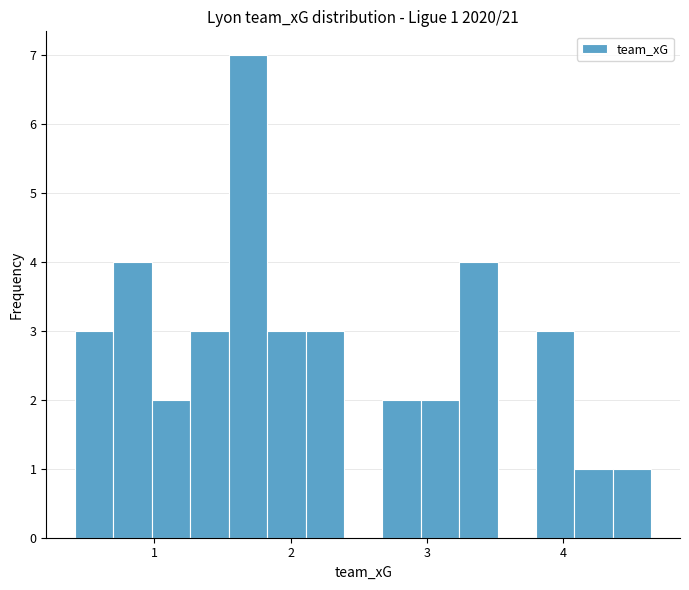

Around what value on the x-axis is the tallest bar? Give the approximate position of its centre, as read against the axis.

1.7